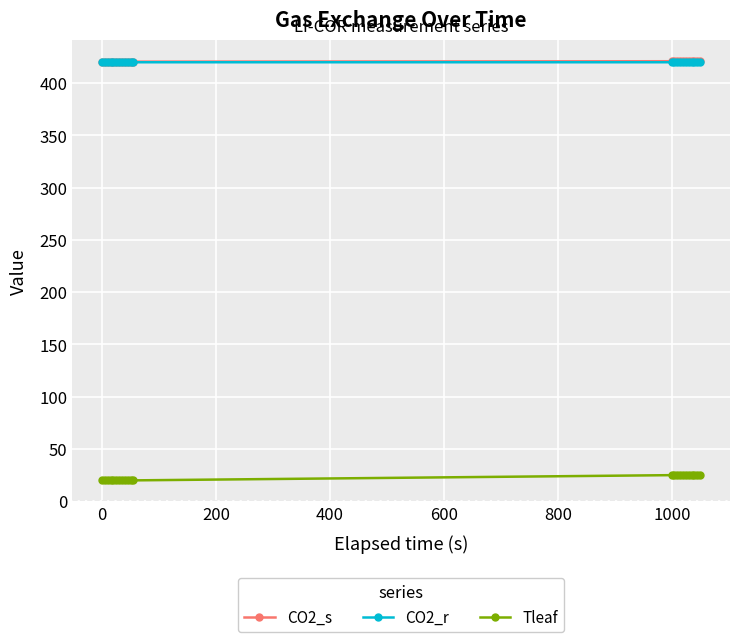

At how many categories does at least one series exceed 326?

23